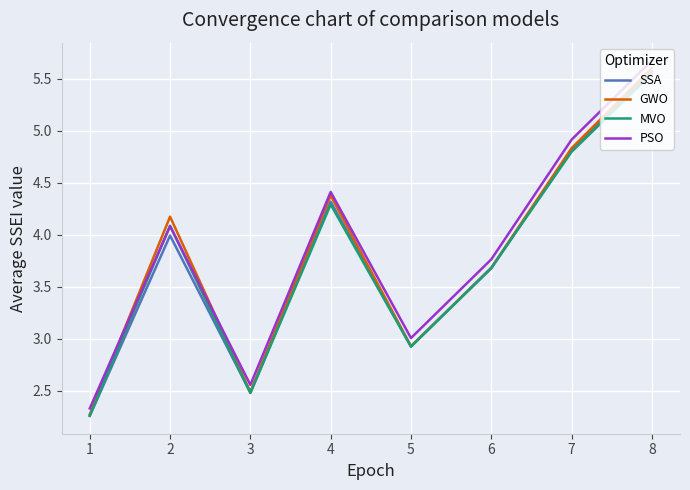

Is this an area chart (filled region under the line)?

No